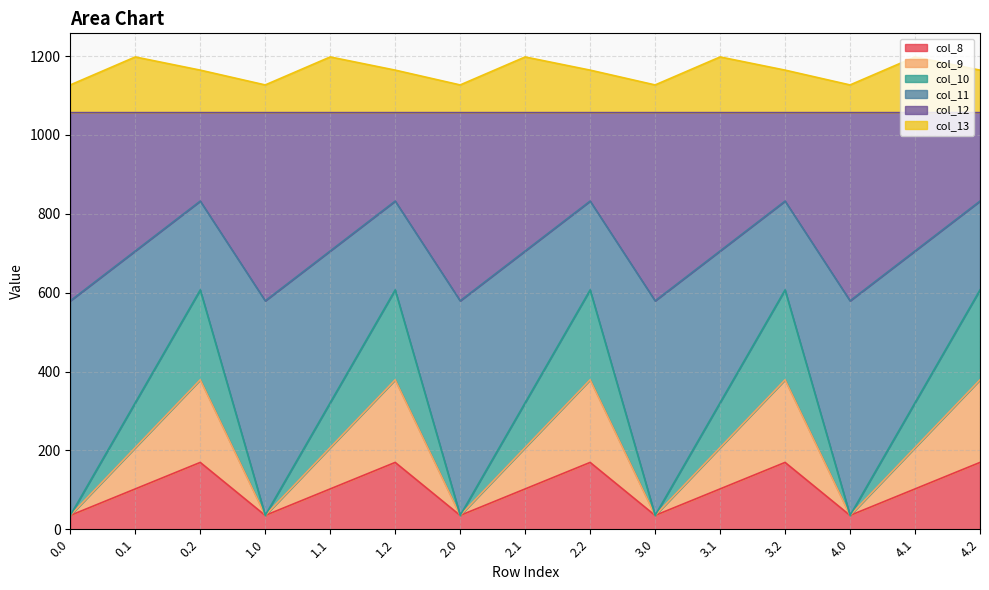

Where is col_11 nearest to the value 705?

0.1